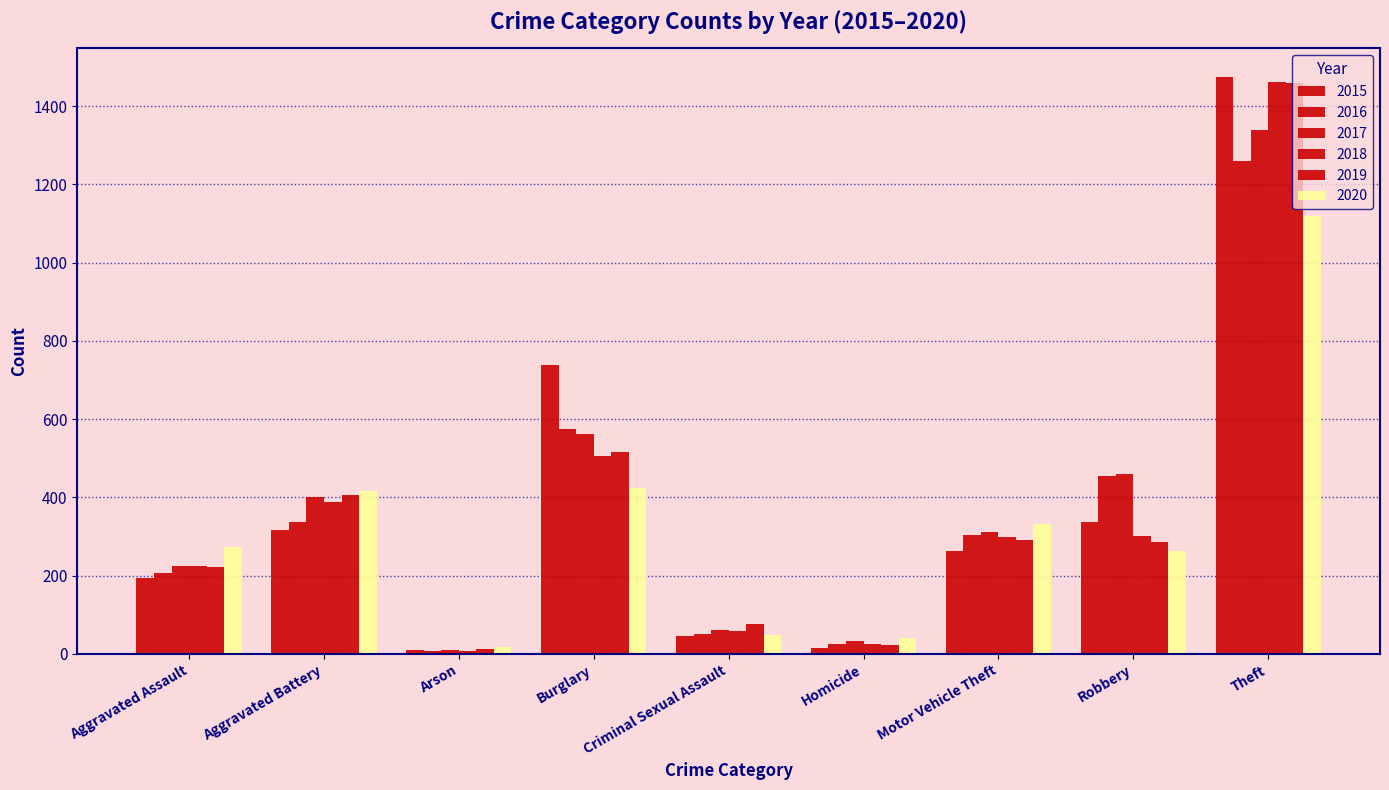

How many distinct data groups are displayed?

6